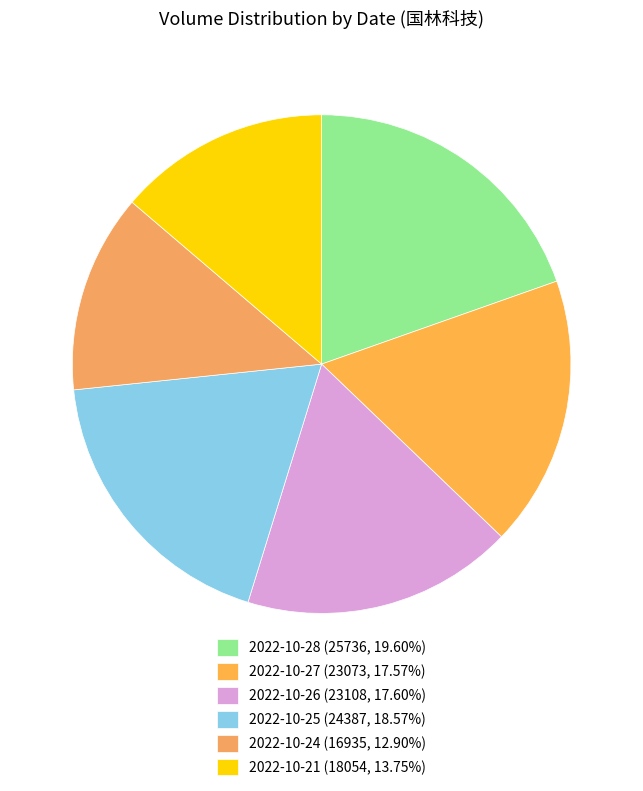

How many segments does this pie chart have?

6